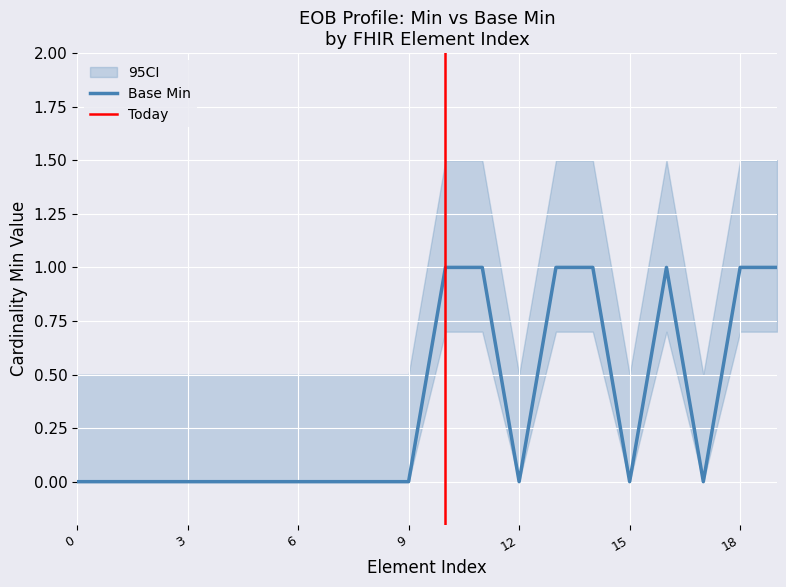

Is it true that Base Min equals 0 at 18?

False